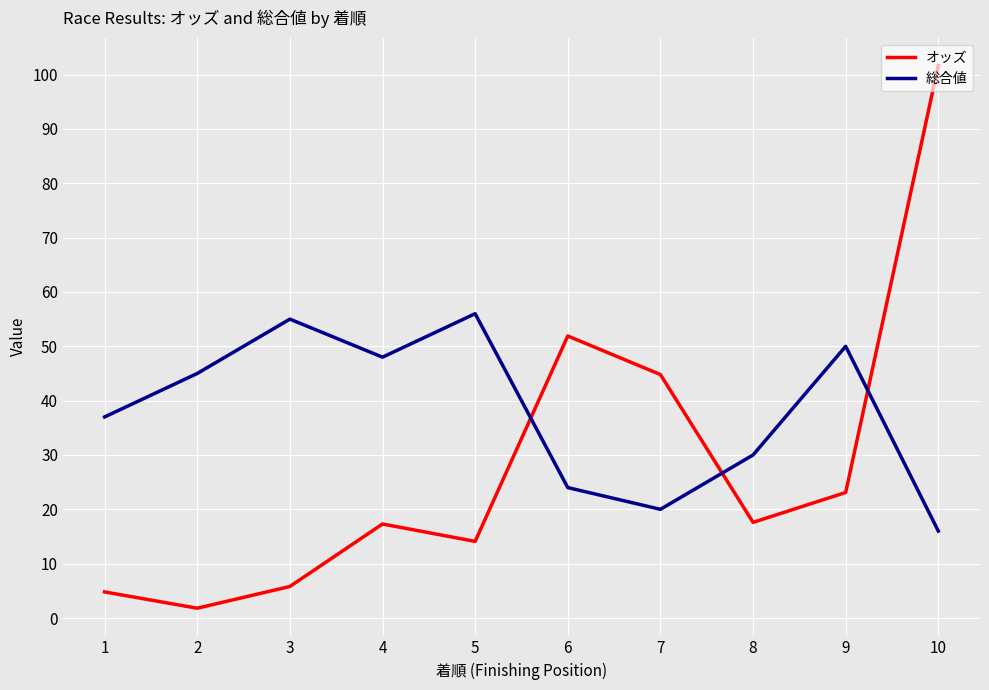

Which series has the widest spread of values?

オッズ